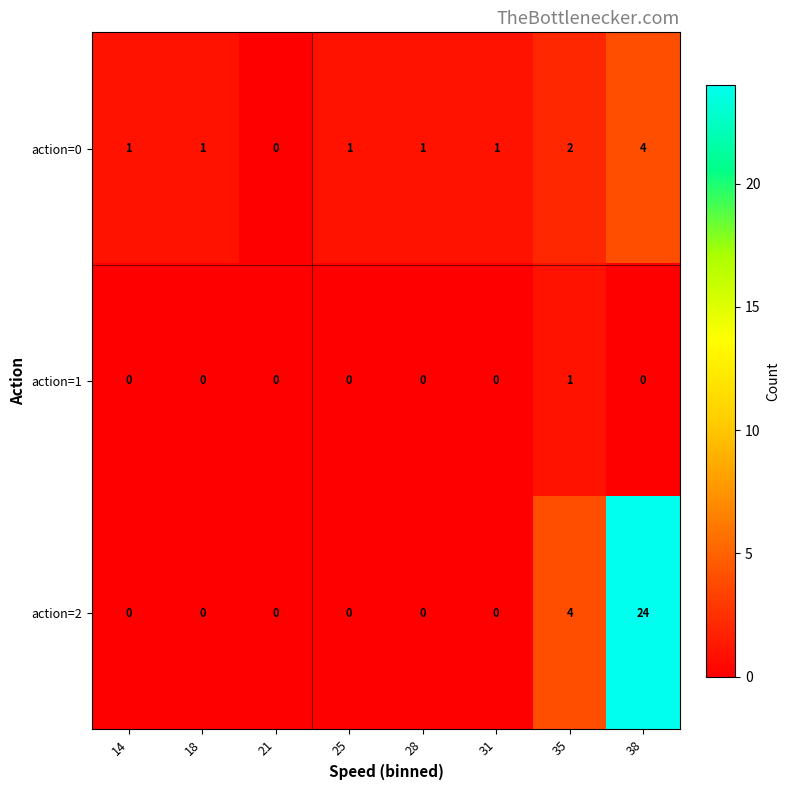

Which label corresponds to the largest value in the chart?

38